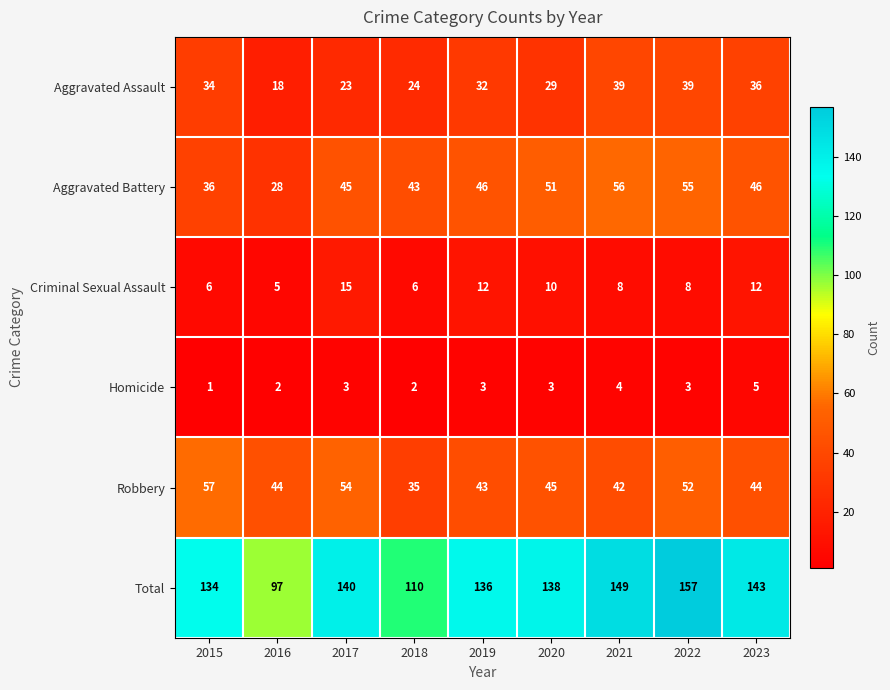

At which label does Aggravated Assault reach its minimum?

2016